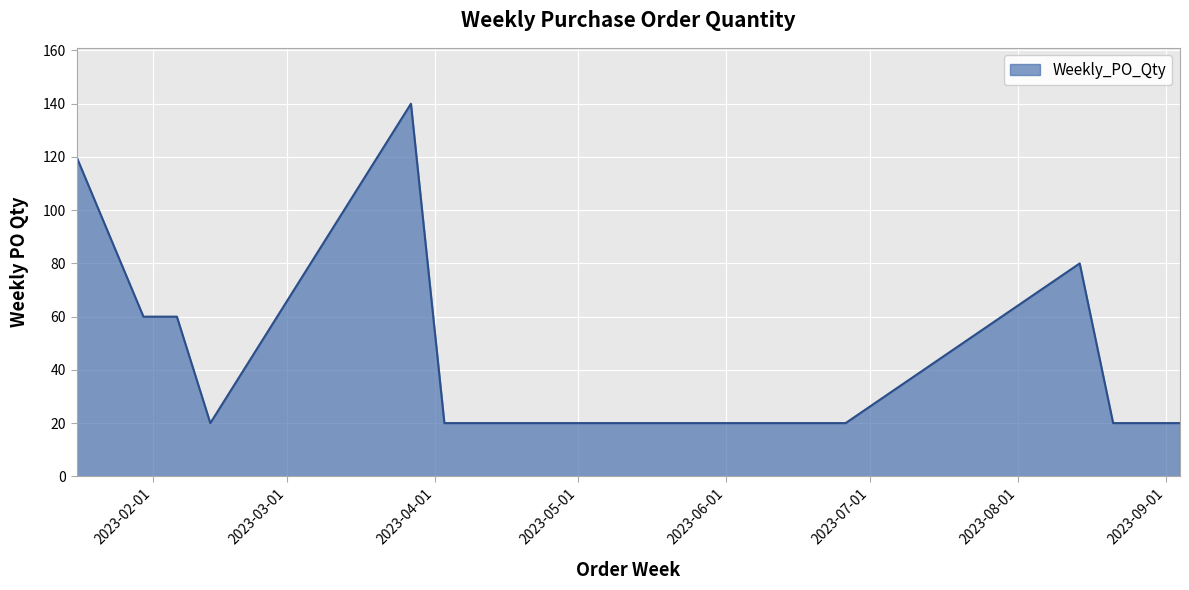

What is the greatest value displayed?

140